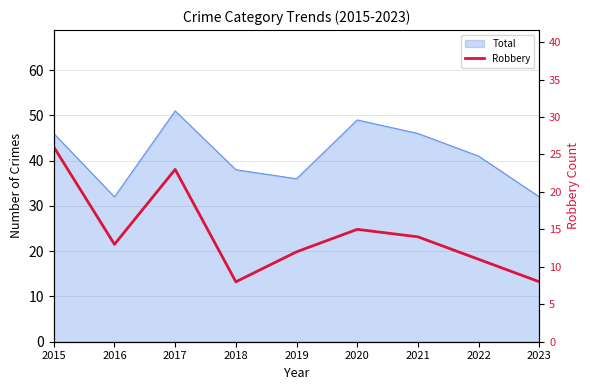

What is the difference between the maximum and minimum values?

18